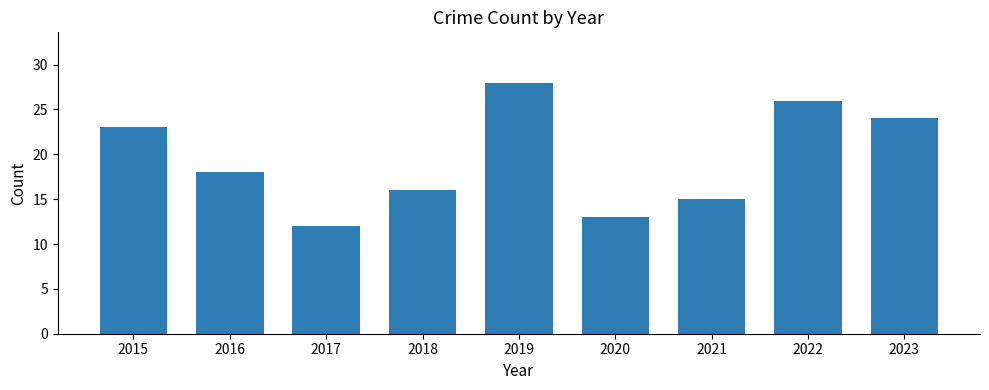

Rank the categories by value from lowest to highest.

2017, 2020, 2021, 2018, 2016, 2015, 2023, 2022, 2019